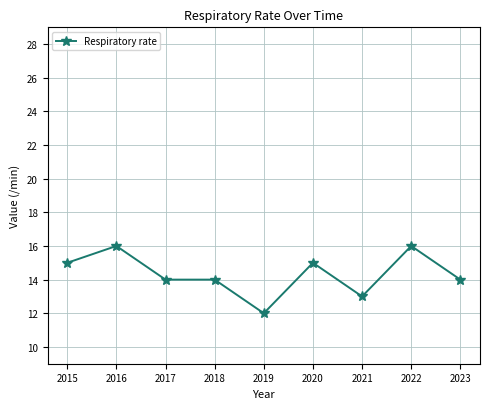

What is the value of the 2nd point from the left?

16